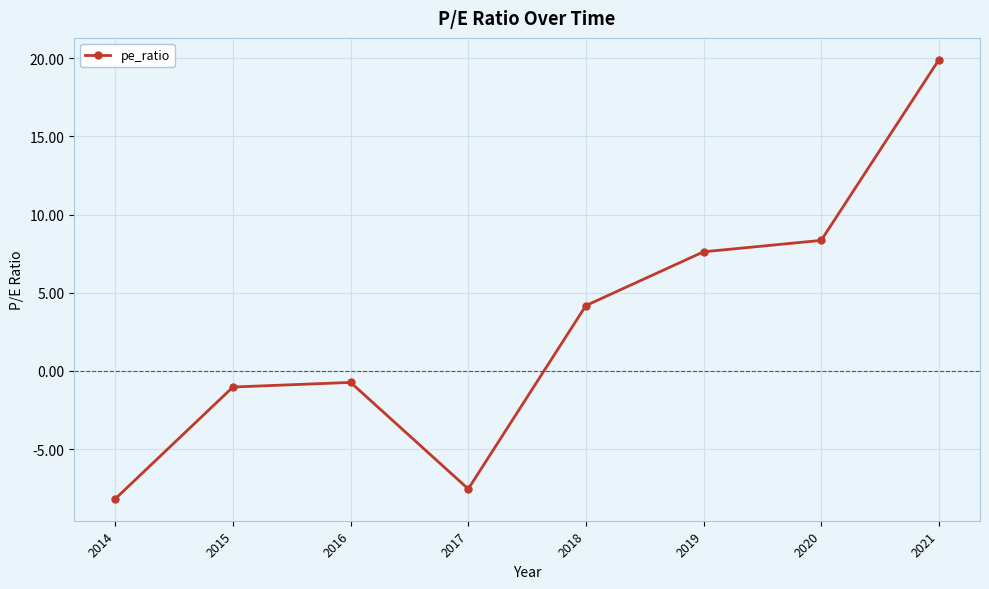

True or false: there are more than 2 points higher than both neighbors.

False